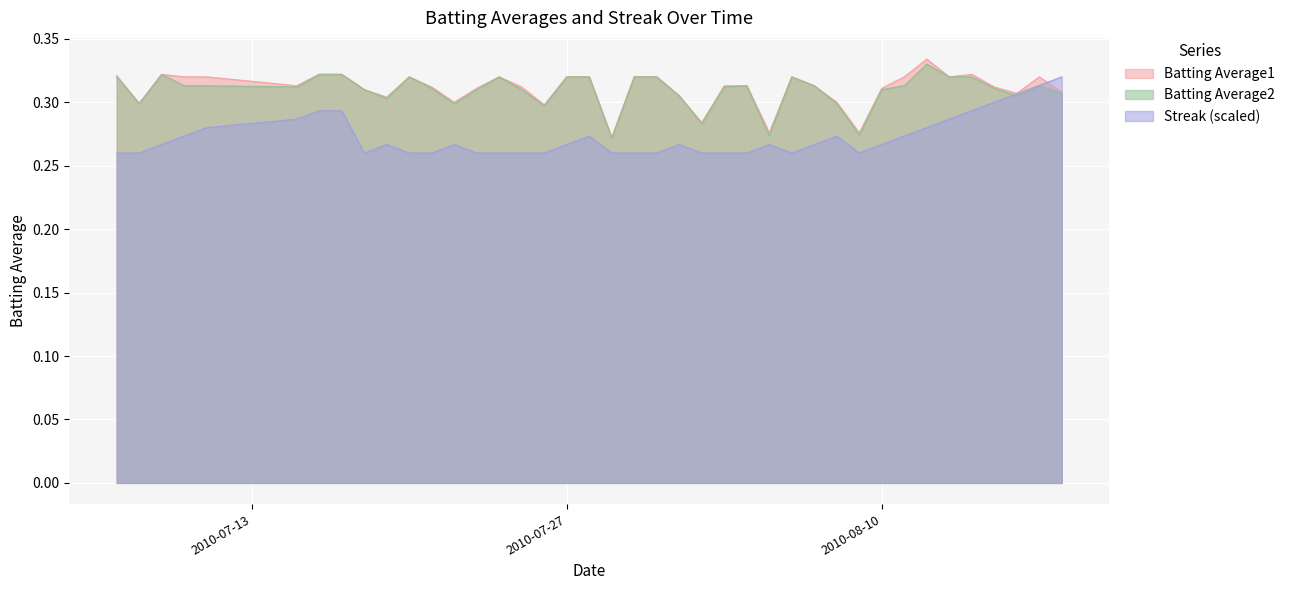

Reading left to right, list all the values displayed in this chart.

Batting Average1: 0.3	0.3	0.3	0.3	0.3	0.3	0.3	0.3	0.3	0.3	0.3	0.3	0.3	0.3	0.3	0.3	0.3	0.3	0.3	0.3	0.3	0.3	0.3	0.3	0.3	0.3	0.3	0.3	0.3	0.3	0.3	0.3	0.3	0.3	0.3	0.3	0.3	0.3	0.3	0.3
Batting Average2: 0.3	0.3	0.3	0.3	0.3	0.3	0.3	0.3	0.3	0.3	0.3	0.3	0.3	0.3	0.3	0.3	0.3	0.3	0.3	0.3	0.3	0.3	0.3	0.3	0.3	0.3	0.3	0.3	0.3	0.3	0.3	0.3	0.3	0.3	0.3	0.3	0.3	0.3	0.3	0.3
Streak: 0.3	0.3	0.3	0.3	0.3	0.3	0.3	0.3	0.3	0.3	0.3	0.3	0.3	0.3	0.3	0.3	0.3	0.3	0.3	0.3	0.3	0.3	0.3	0.3	0.3	0.3	0.3	0.3	0.3	0.3	0.3	0.3	0.3	0.3	0.3	0.3	0.3	0.3	0.3	0.3